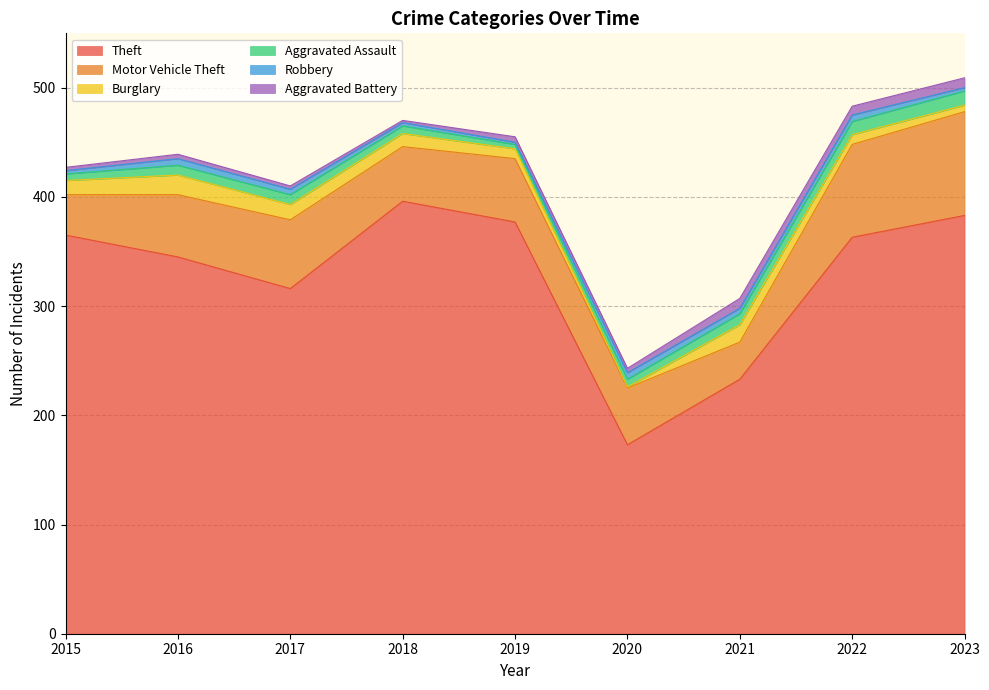

What is the average value of the Burglary series?

11